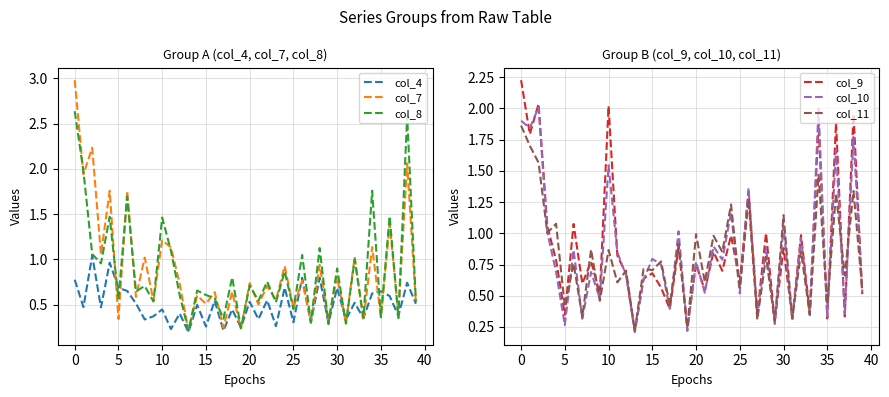

What is the maximum value for col_11?

1.9